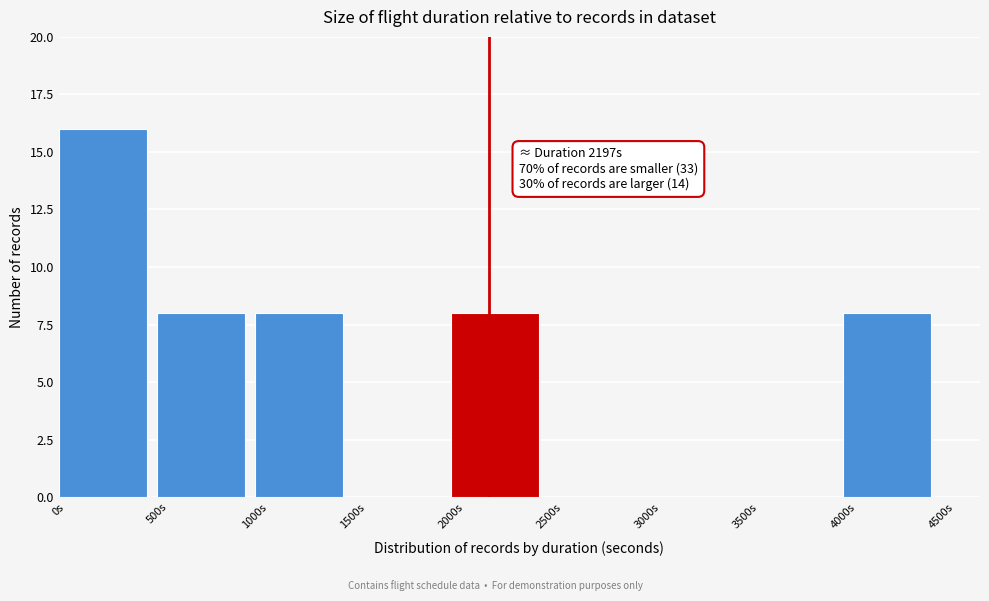

Over which range of the x-axis is the bar tallest?

0 to 500